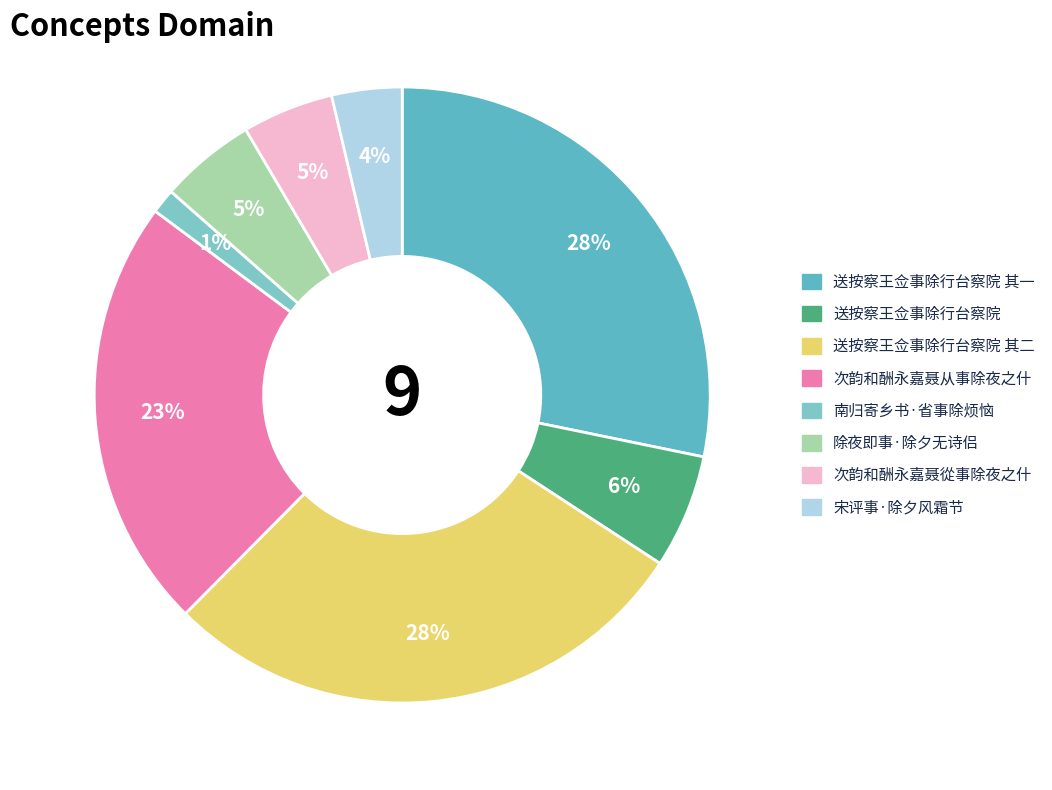

To the nearest percent, what percentage of the pie is 除夜即事·除夕无诗侣?

5%